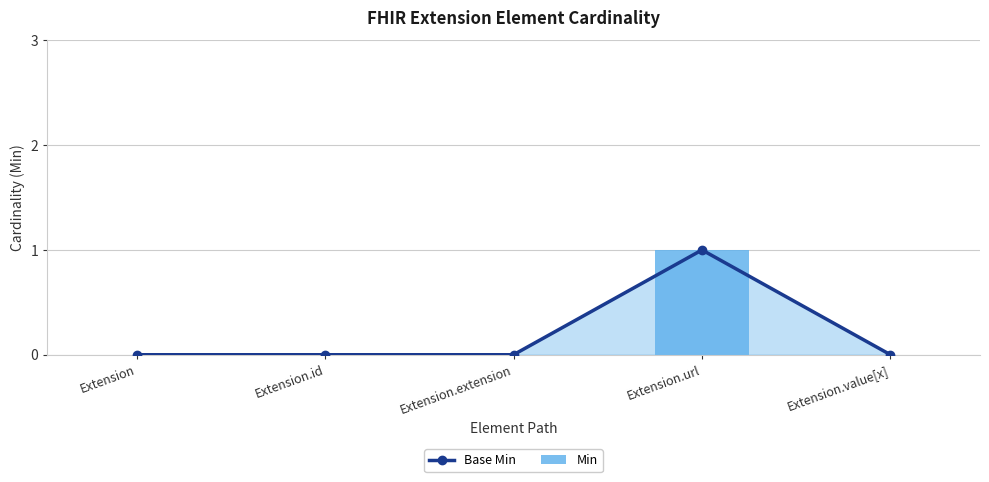

Reading right to left, what are all the values shown in this chart?

Base Min: Extension.value[x]=0	Extension.url=1	Extension.extension=0	Extension.id=0	Extension=0
Min: Extension.value[x]=0	Extension.url=1	Extension.extension=0	Extension.id=0	Extension=0